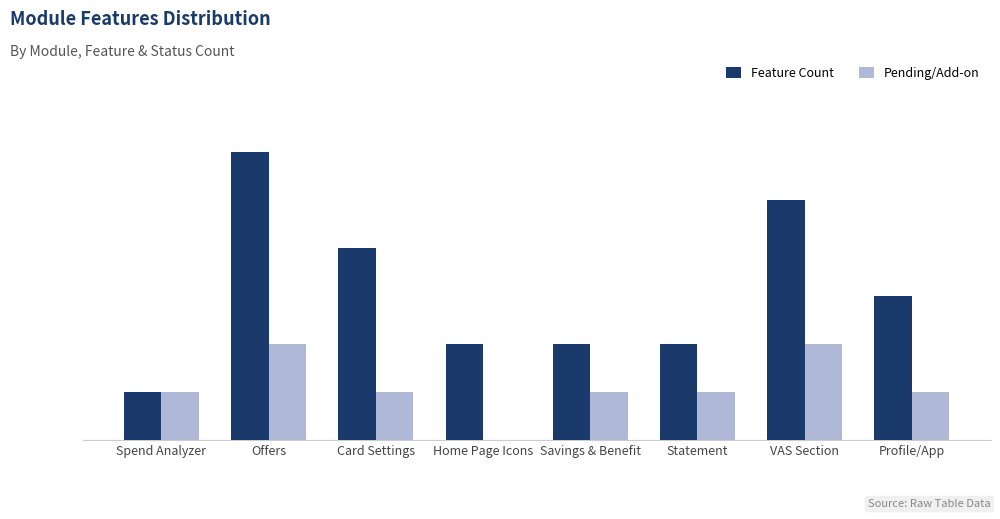

What is the lowest value of the Feature Count series?

1